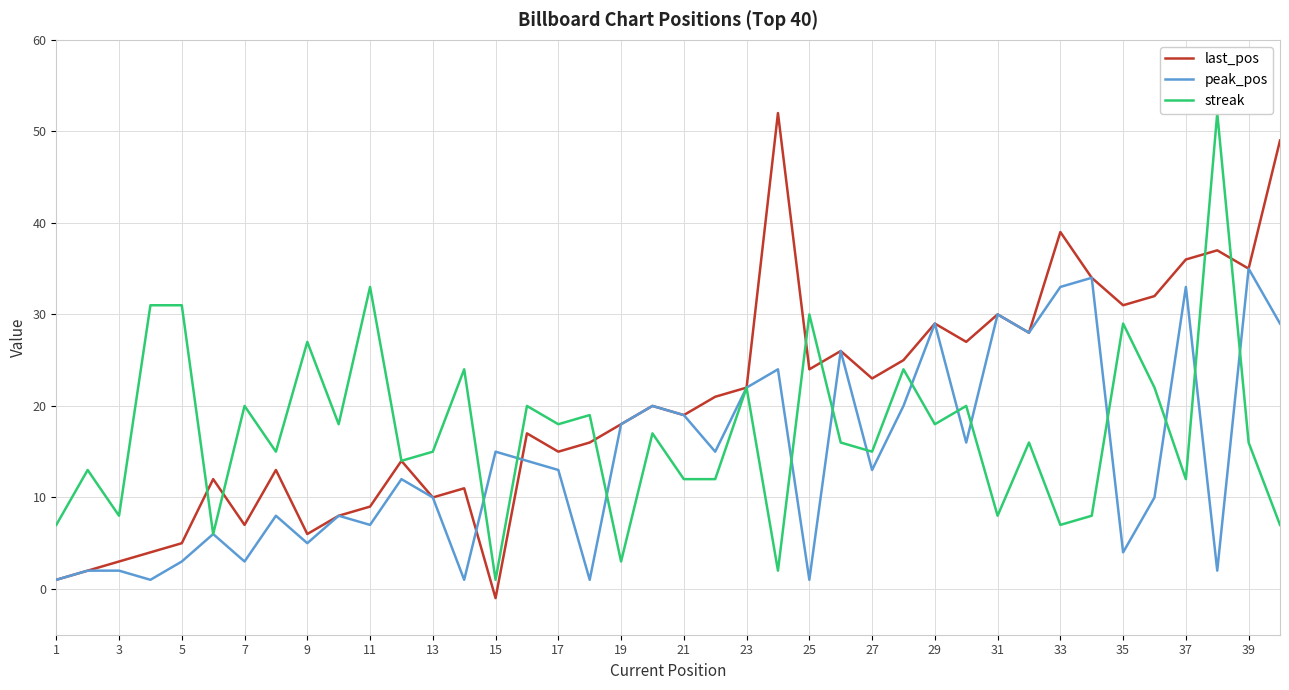

Is it true that peak_pos equals 45 at 31?

False